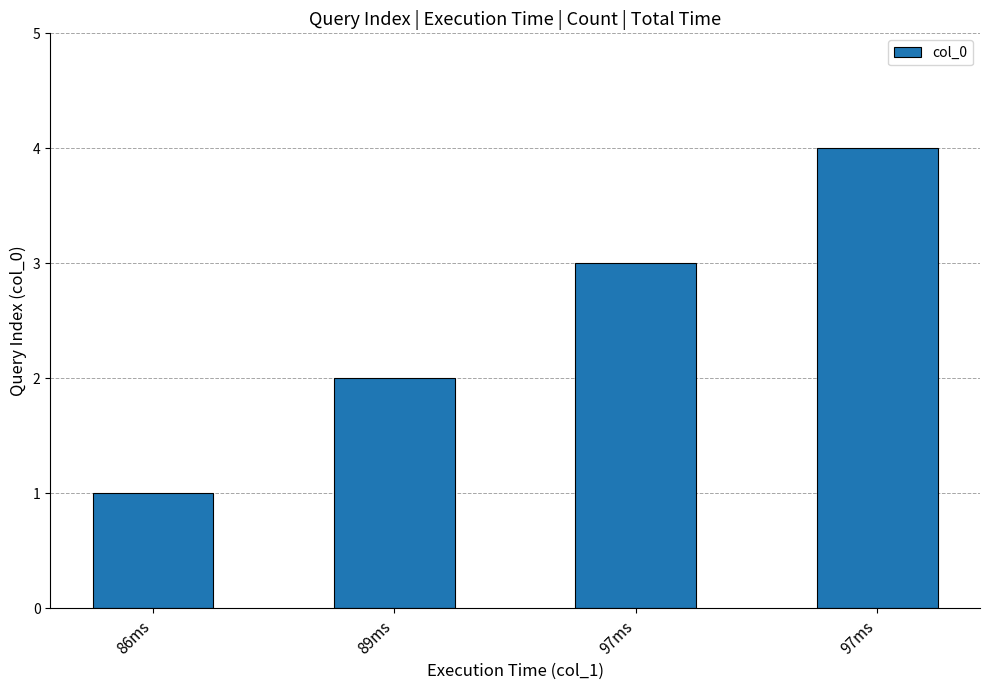

Does the chart contain any negative values?

No